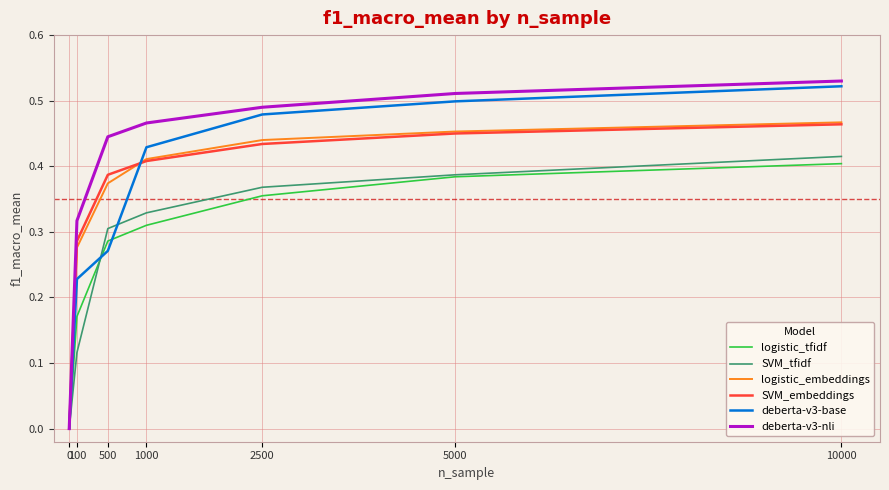

True or false: logistic_tfidf has more than 0 points higher than both neighbors.

False